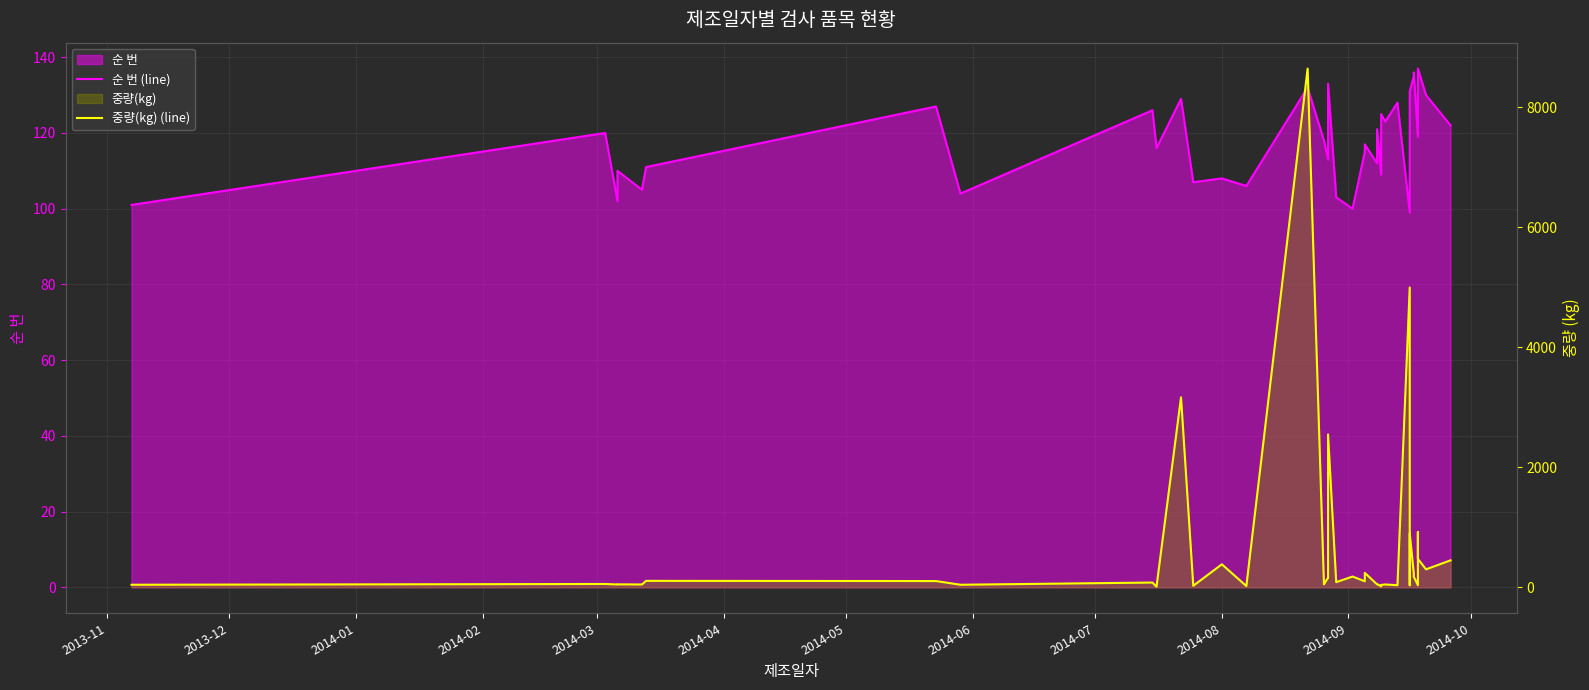

True or false: 순 번 (line) has a value of 104.0 at 2014-06.

True